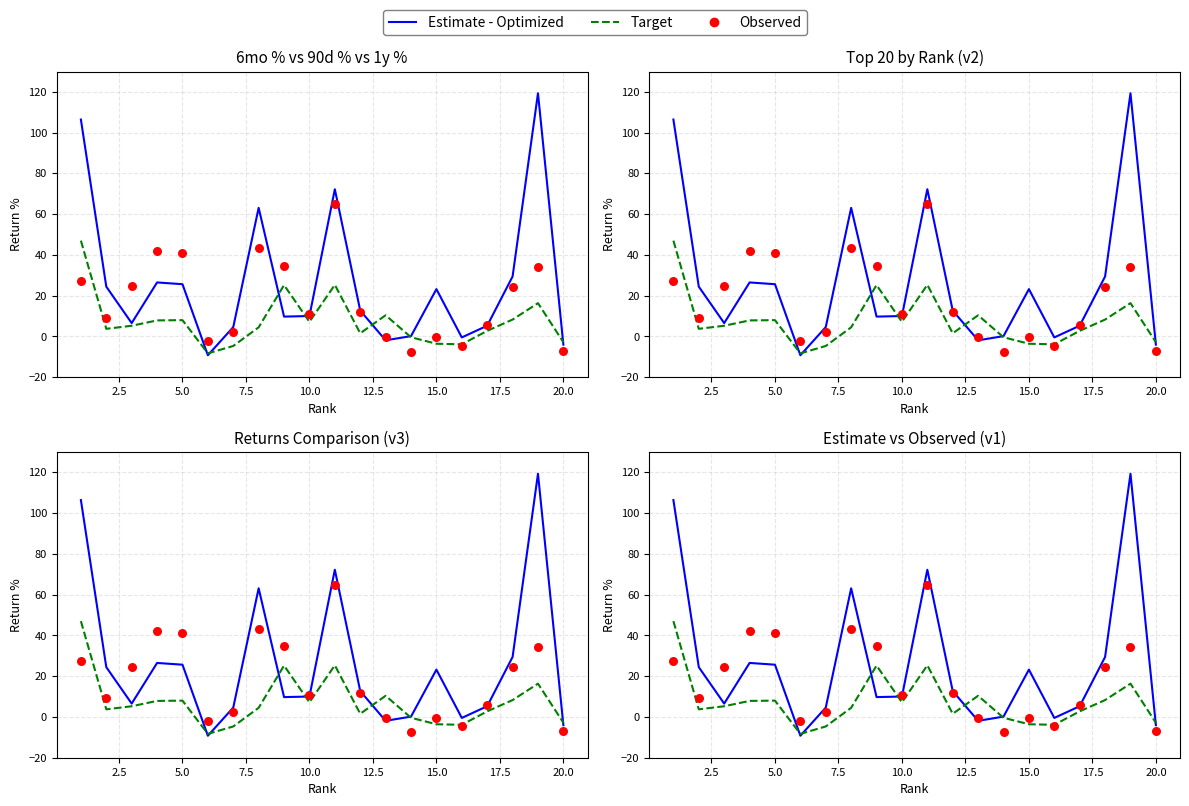

What are all the series names shown in the legend?

Estimate - Optimized, Target, Observed